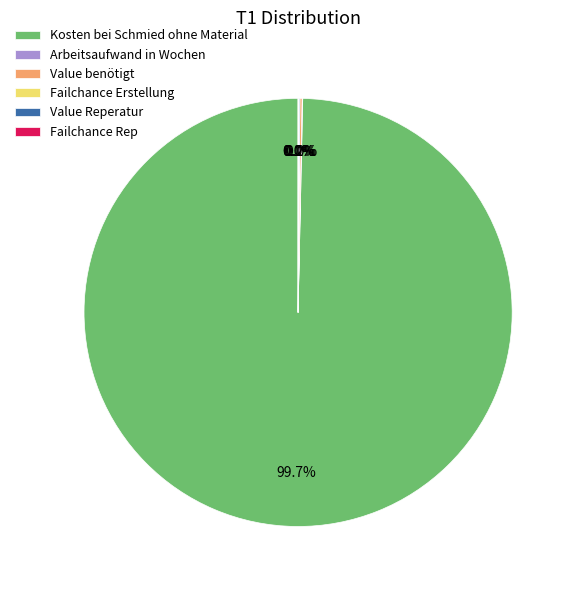

Which category has the biggest portion of the pie?

Kosten bei Schmied ohne Material